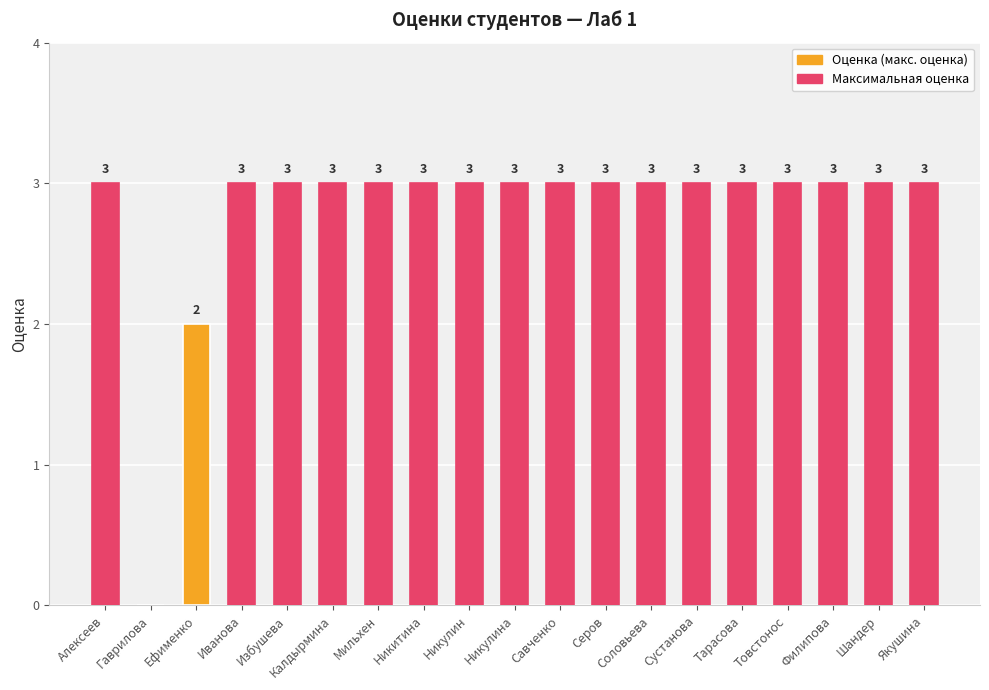

Where is the data nearest to the value 1?

Гаврилова